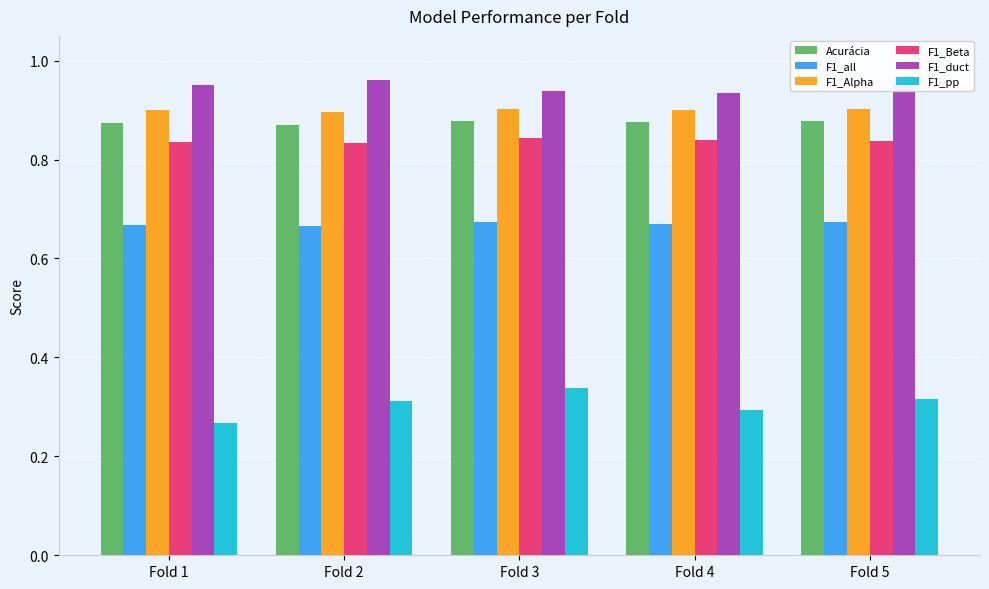

Is the value of F1_duct at Fold 1 greater than the value of F1_Alpha at Fold 5?

Yes